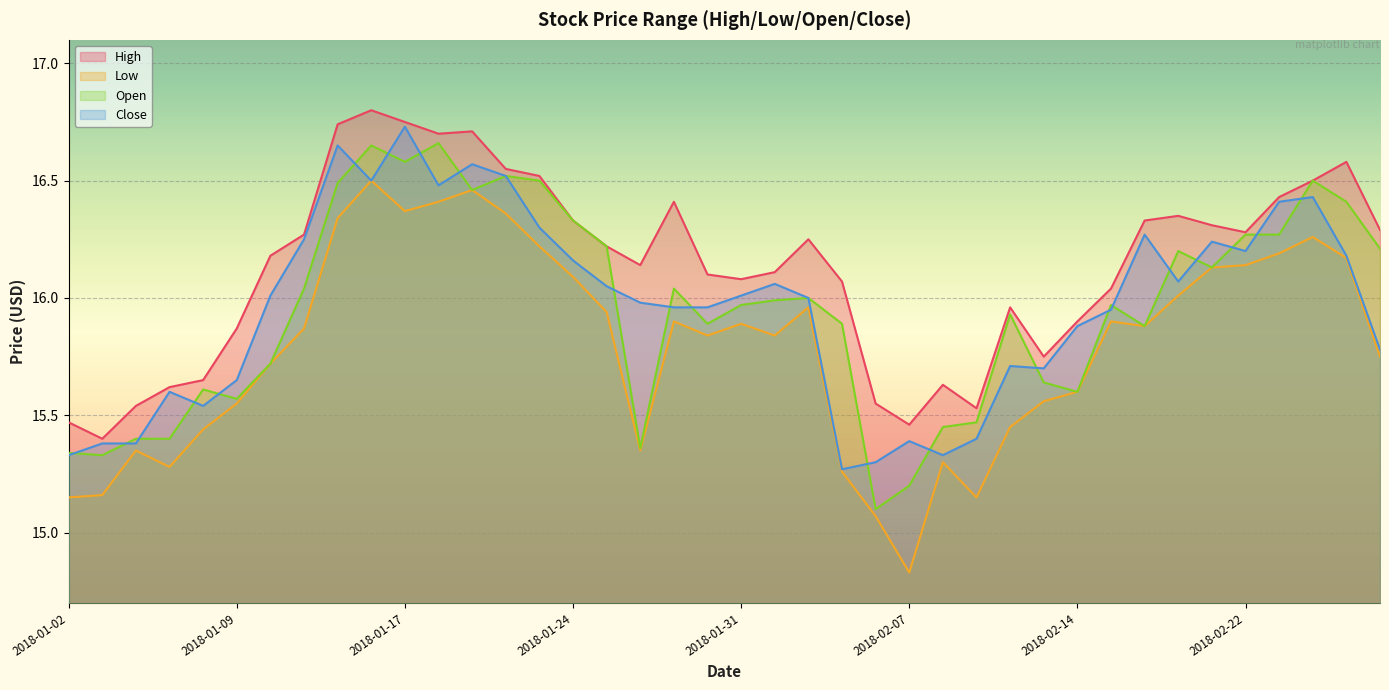

Count the number of categories in the chart.

40